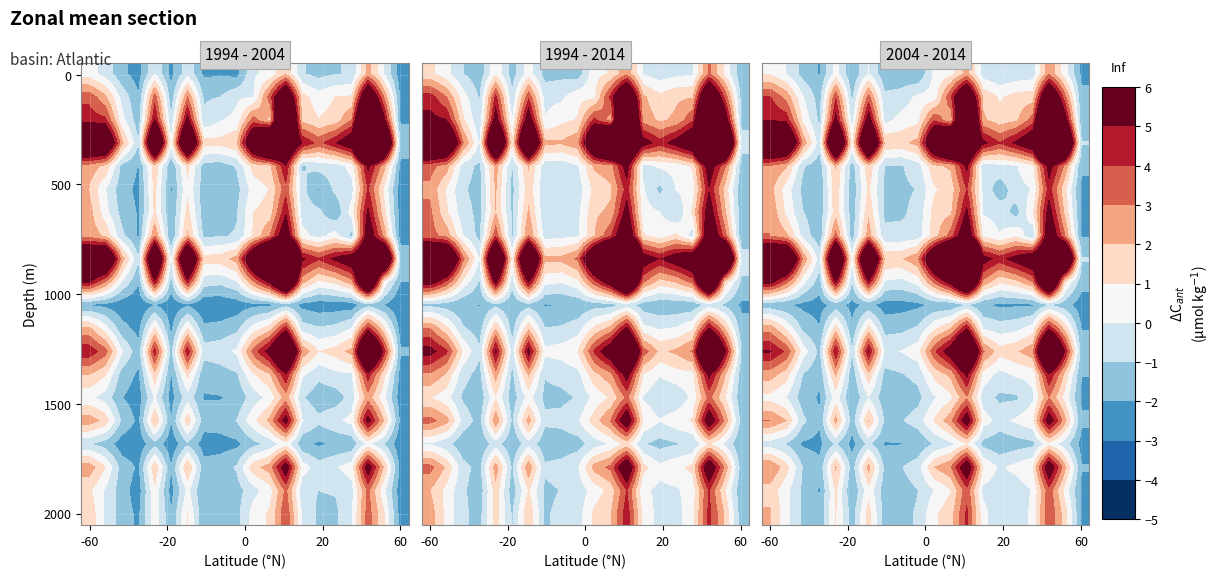

How many categories are shown in the chart?

20